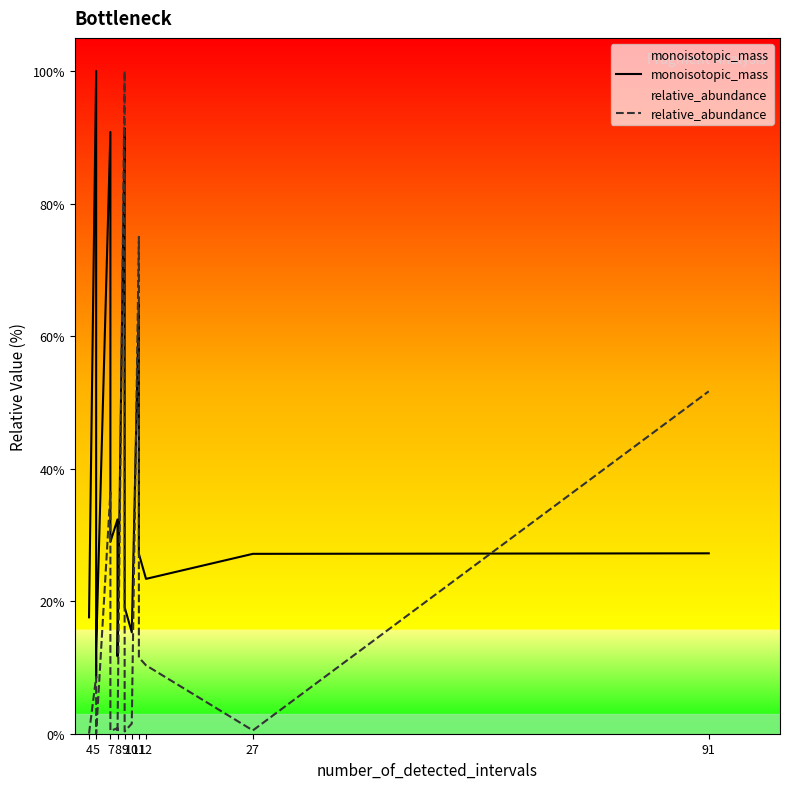

Count the number of data series in this chart.

2